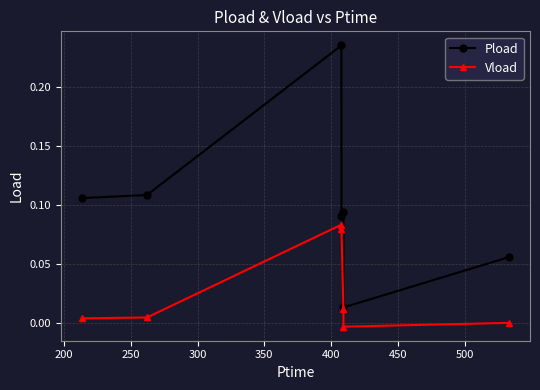

True or false: Pload and Vload intersect in this chart.

False